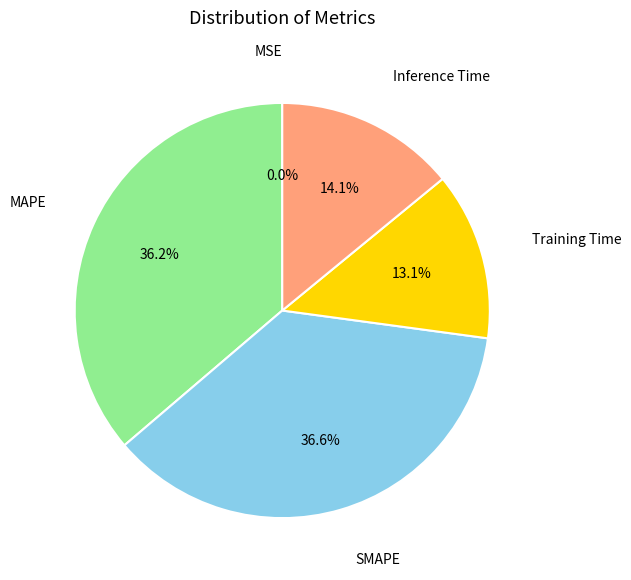

Is there any slice that represents more than half of the pie?

No